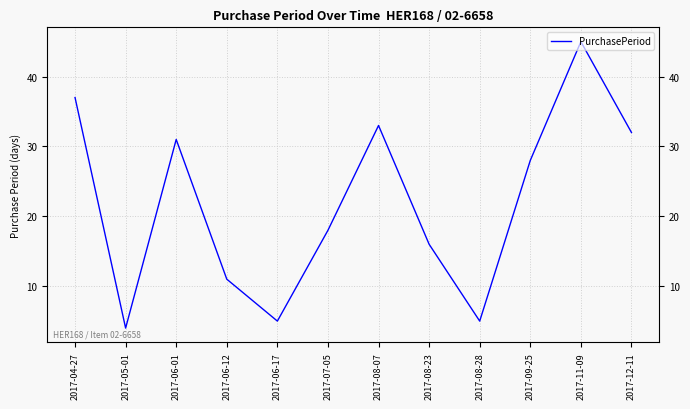

Is it true that the value at 2017-07-05 is 25?

False